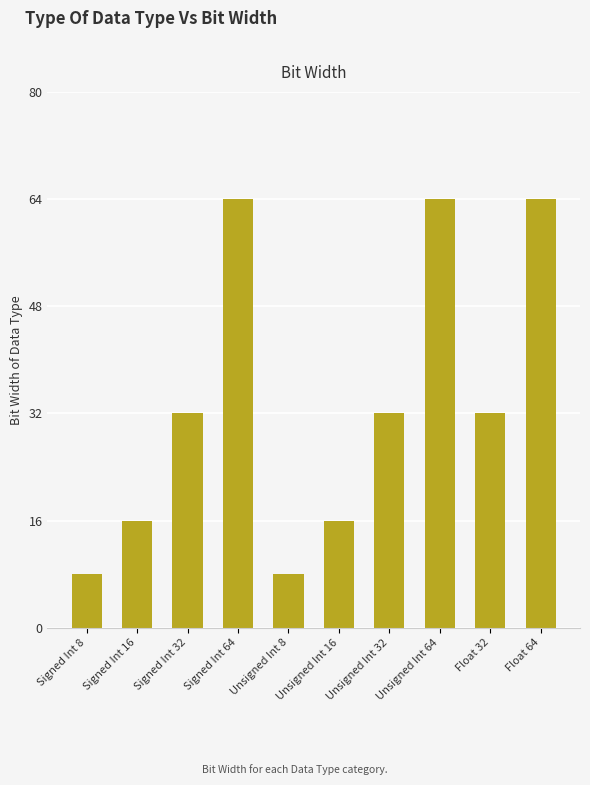

Is it true that the value at Unsigned Int 16 is 16?

True